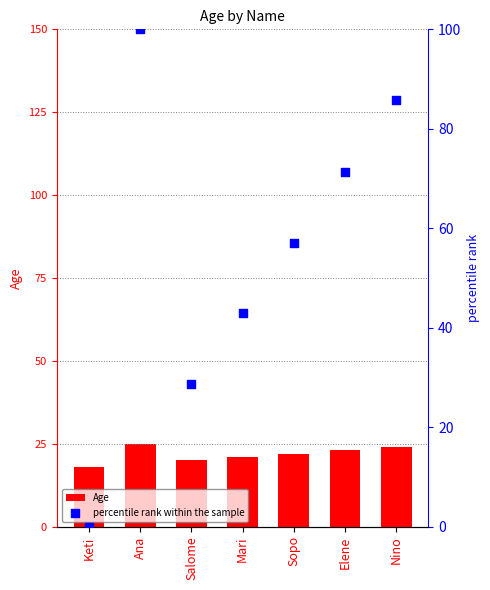

Is the value of percentile rank within the sample at Sopo greater than the value of Age at Salome?

Yes